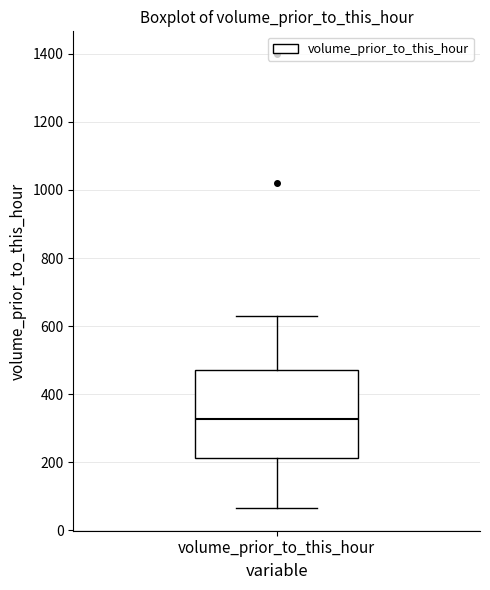

Where does the median line of the box for volume_prior_to_this_hour sit on the y-axis? The values are not printed on the chart, so give them approximately, as read against the axis.

320